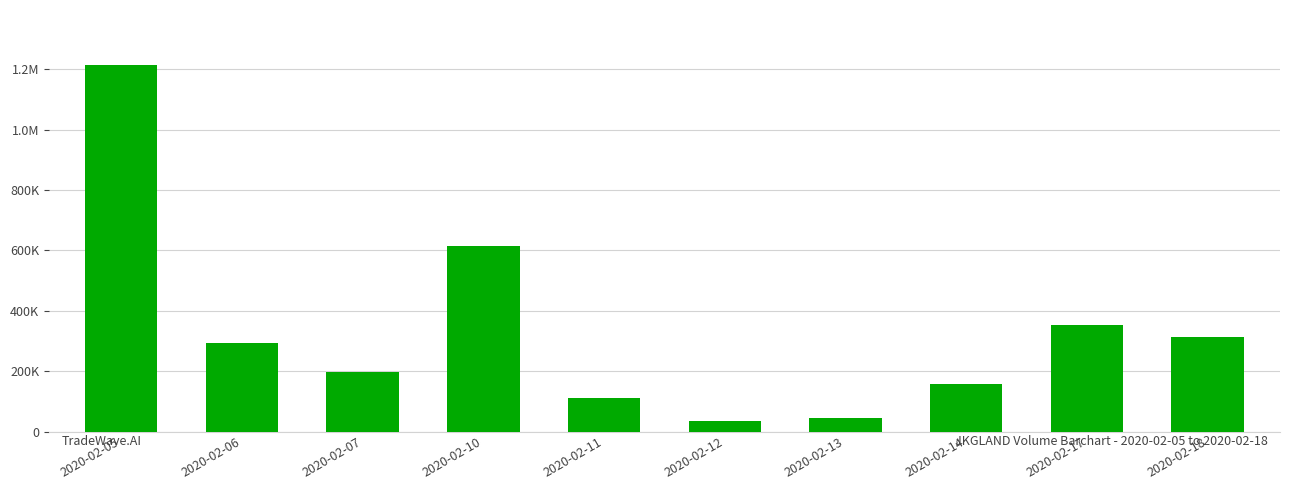

Are the bars horizontal?

No